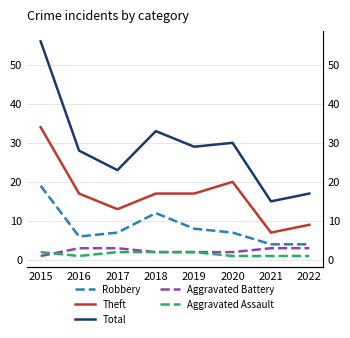

Which series has the largest total across all categories?

Total